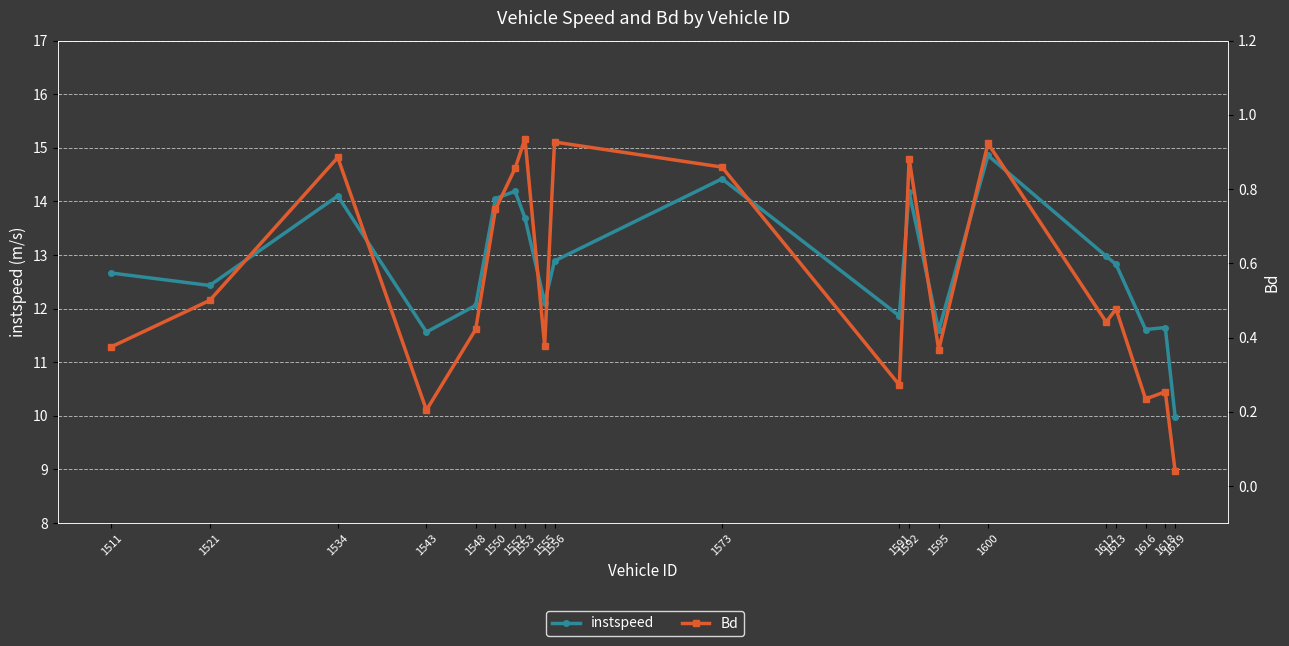

Reading left to right, extract all data points from this chart.

instspeed: 1511=12.7	1521=12.4	1534=14.1	1543=11.6	1548=12.1	1550=14.1	1552=14.2	1553=13.7	1555=12.1	1556=12.9	1573=14.4	1591=11.9	1592=14.2	1595=11.6	1600=14.9	1612=13.0	1613=12.8	1616=11.6	1618=11.6	1619=10.0
Bd: 1511=0.4	1521=0.5	1534=0.9	1543=0.2	1548=0.4	1550=0.7	1552=0.9	1553=0.9	1555=0.4	1556=0.9	1573=0.9	1591=0.3	1592=0.9	1595=0.4	1600=0.9	1612=0.4	1613=0.5	1616=0.2	1618=0.3	1619=0.0